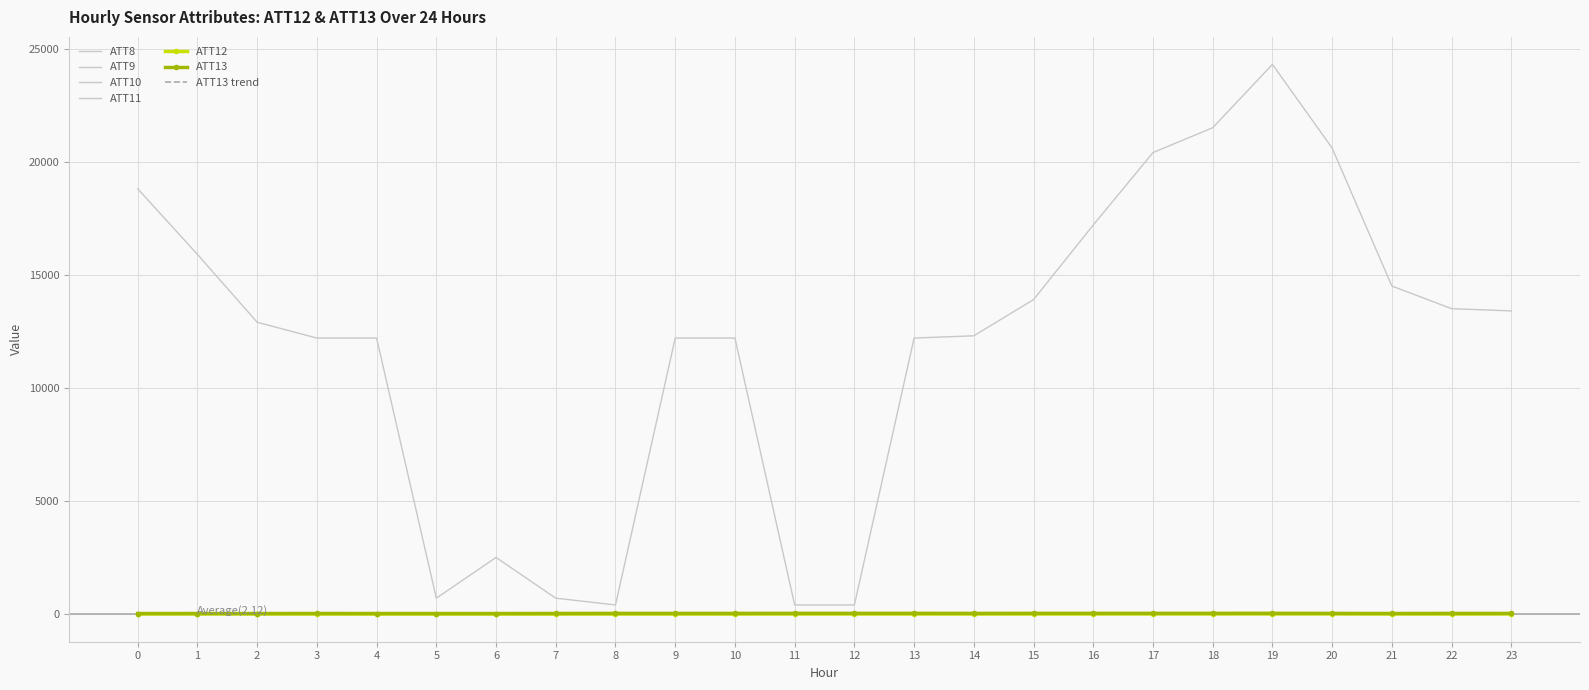

True or false: ATT13 and ATT8 intersect in this chart.

False